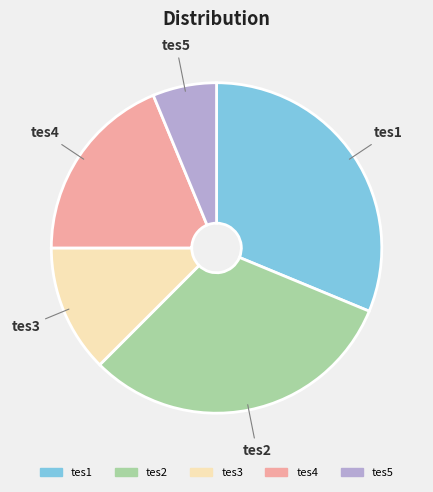

Does any single category account for the majority?

No